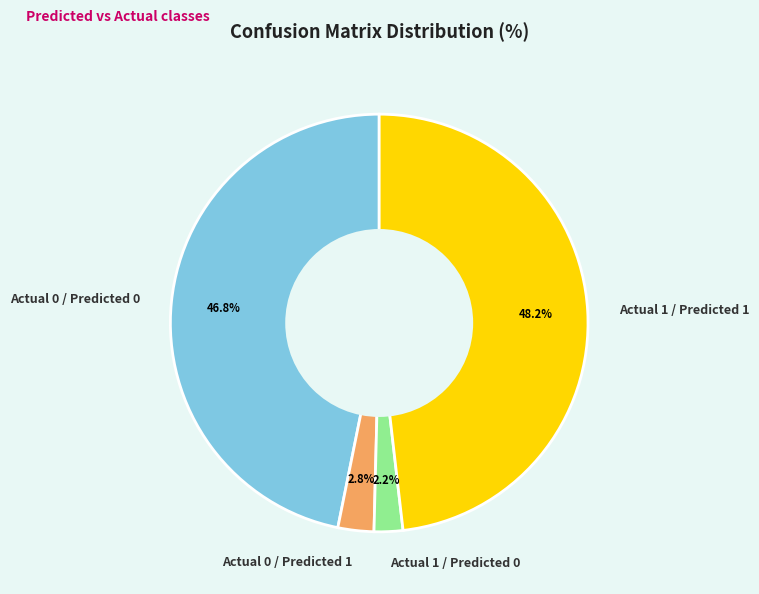

Rank the categories by value from lowest to highest.

Actual 1 / Predicted 0, Actual 0 / Predicted 1, Actual 0 / Predicted 0, Actual 1 / Predicted 1